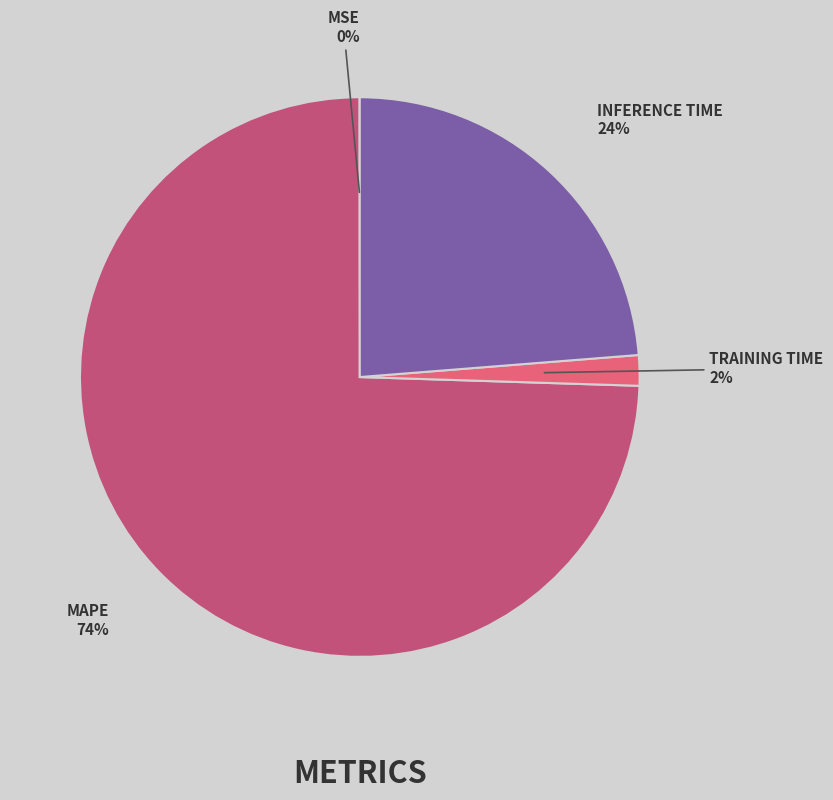

To the nearest percent, what is the average slice percentage?

25%